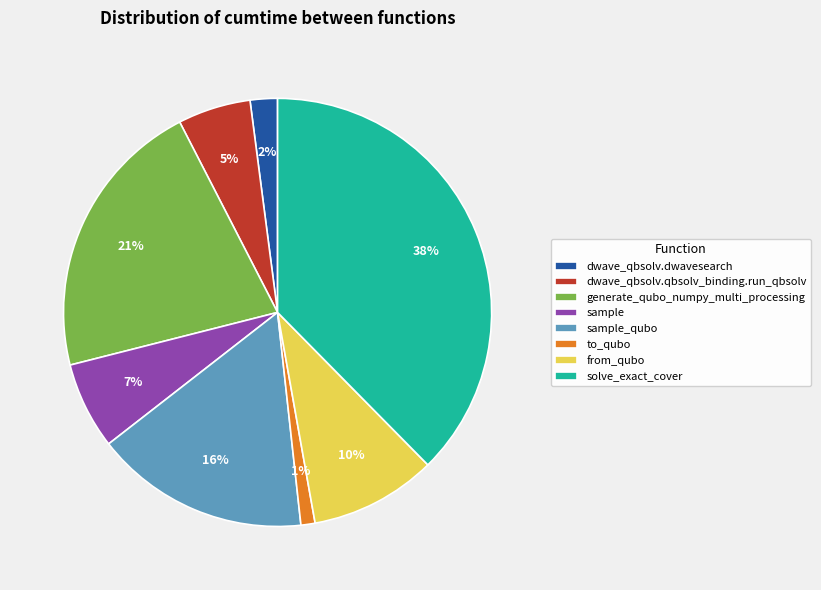

The to_qubo slice represents 1% of the pie. True or false?

True